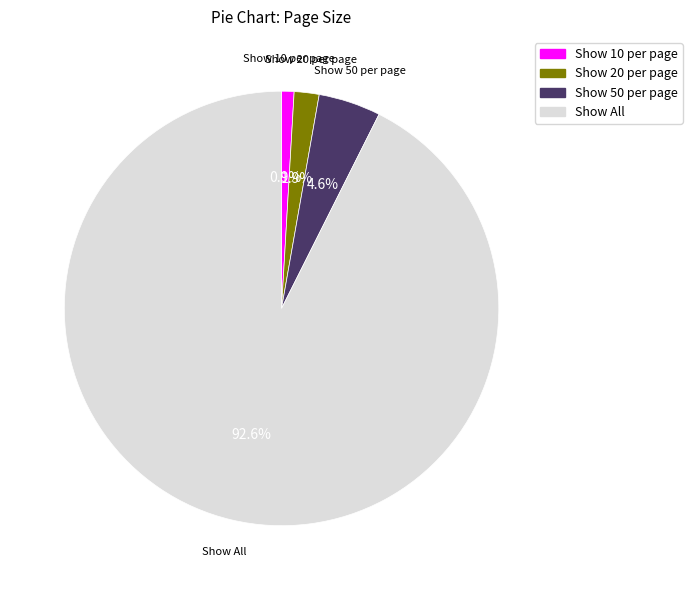

Which category accounts for the majority?

Show All